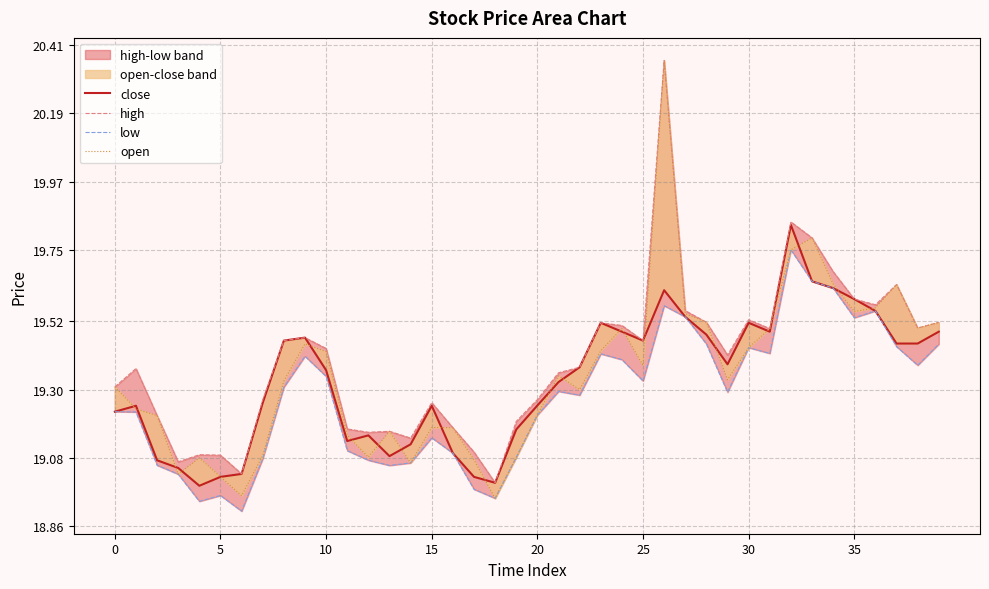

Which series changed the most between 10 and 19?

open